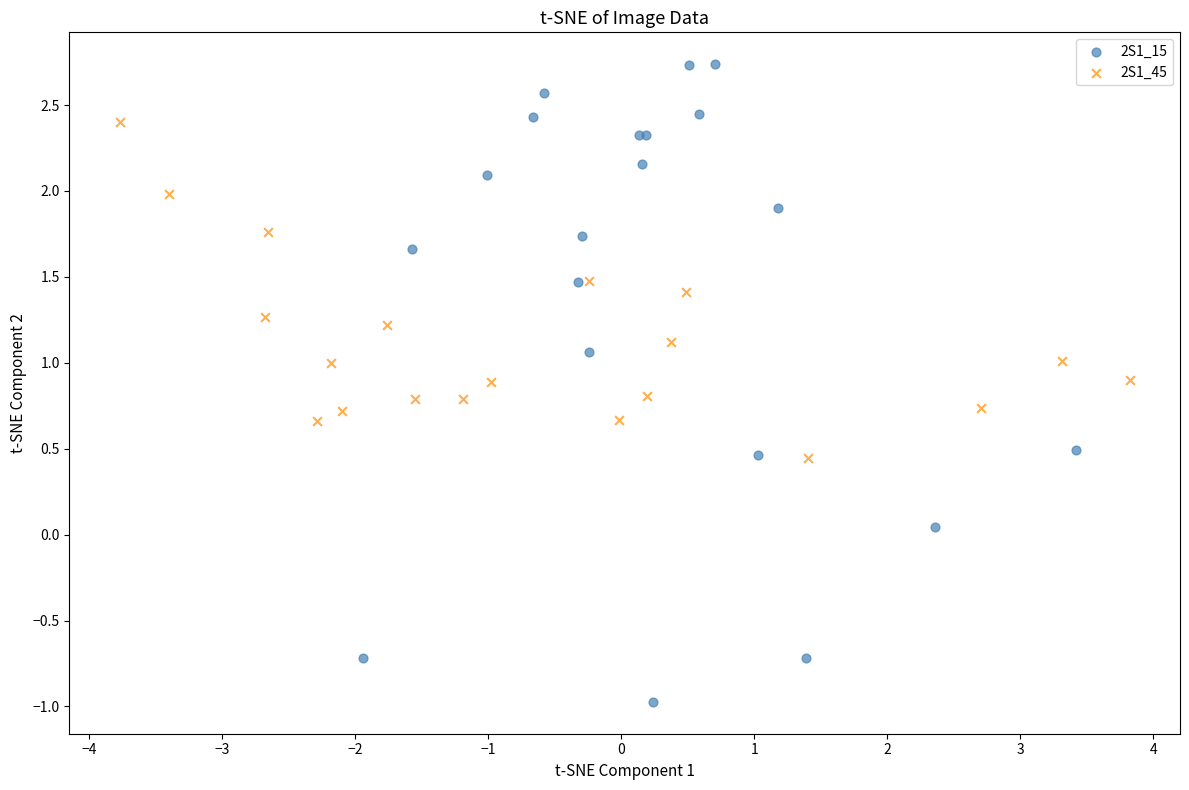

Which series contains the highest Y value?

2S1_15